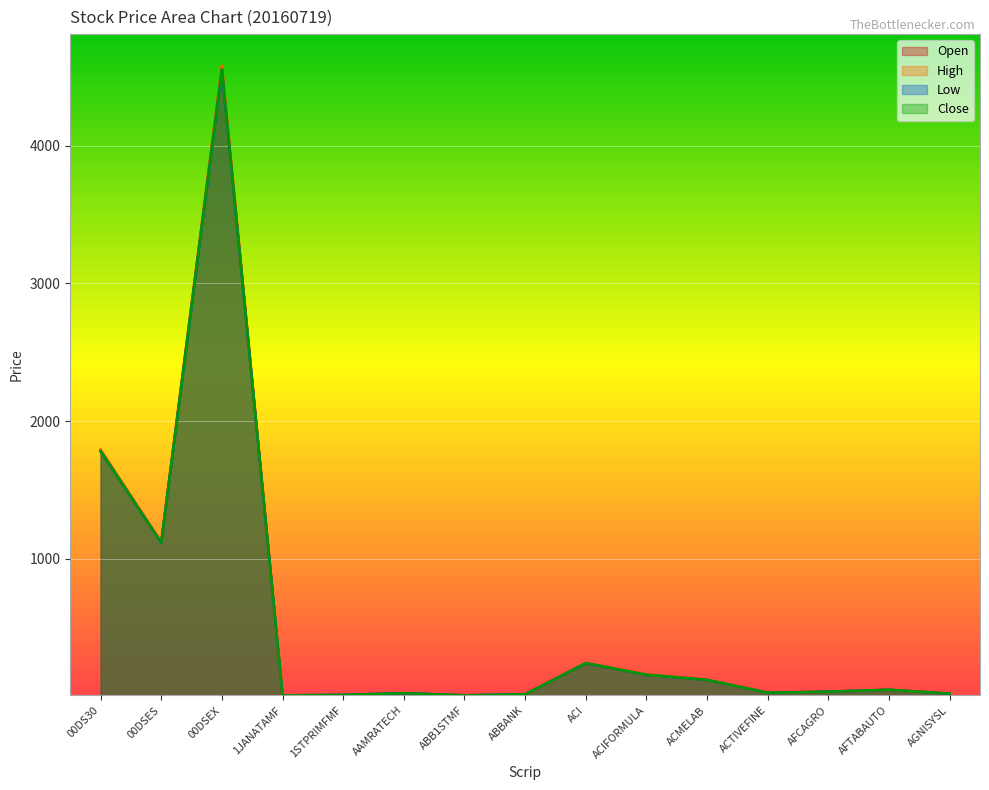

True or false: High and Close cross at least once.

False